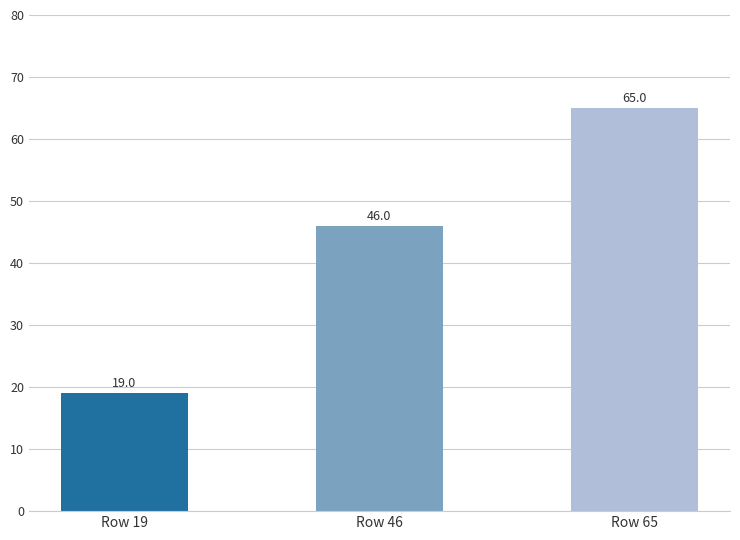

At which category does the chart reach its peak across all series?

Row 65